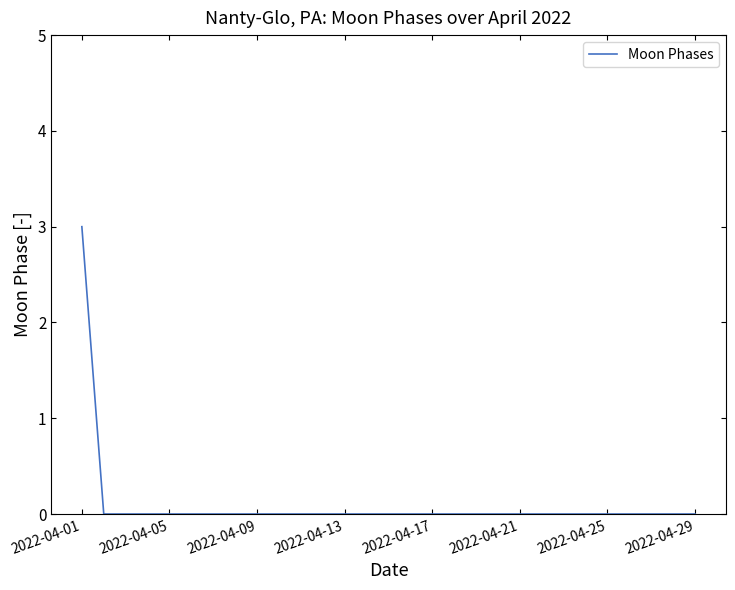

What is the greatest value displayed?

3